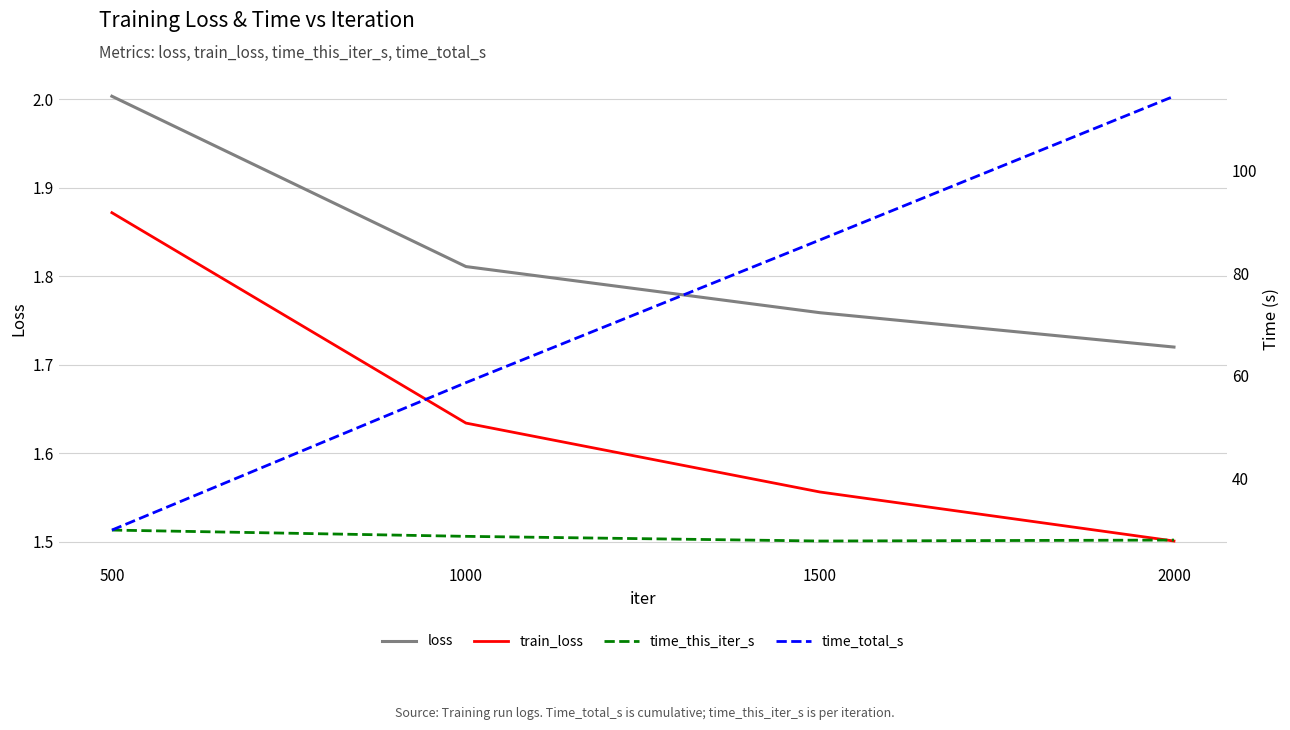

At which label is time_total_s closest to 72?

1000